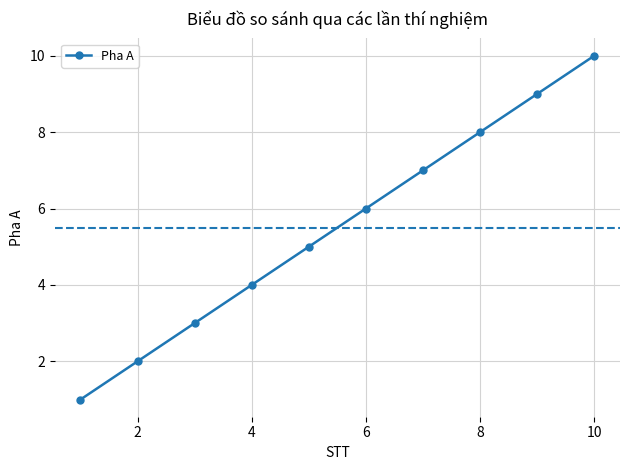

How many data points are less than 6?

5